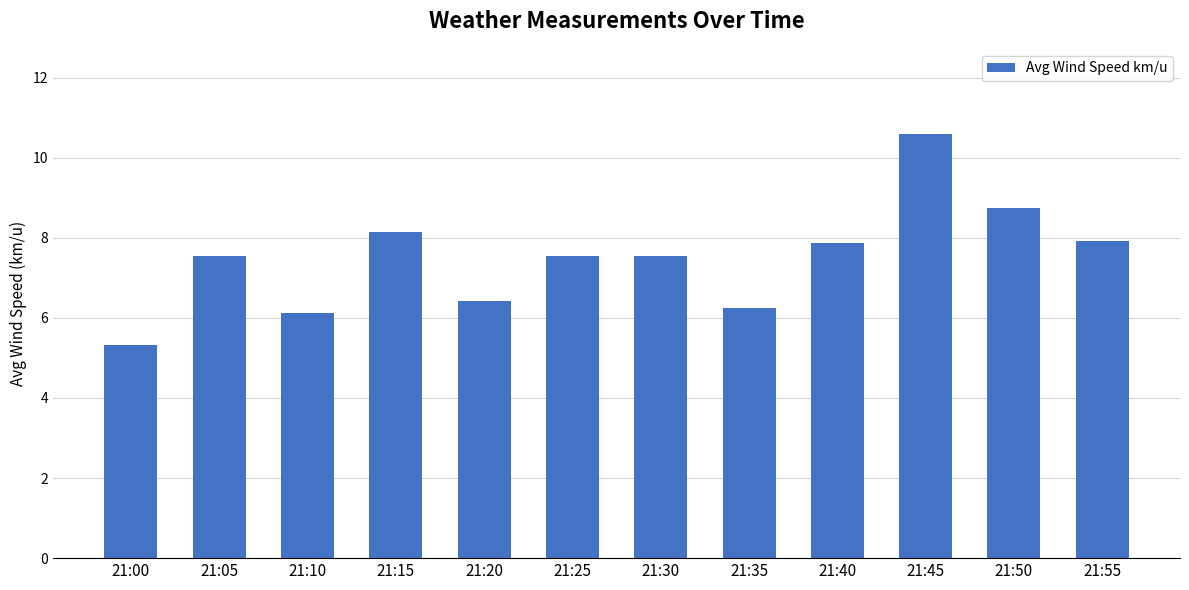

What is the value of the 9th bar from the left?

7.9